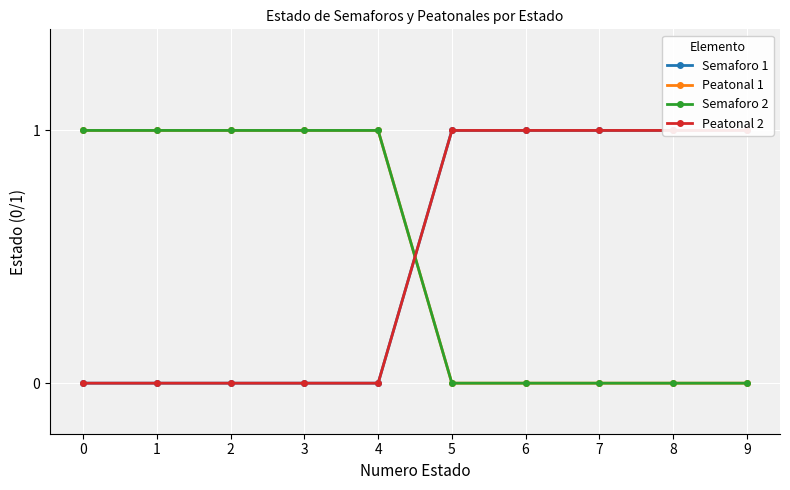

At which category does the chart reach its peak across all series?

5